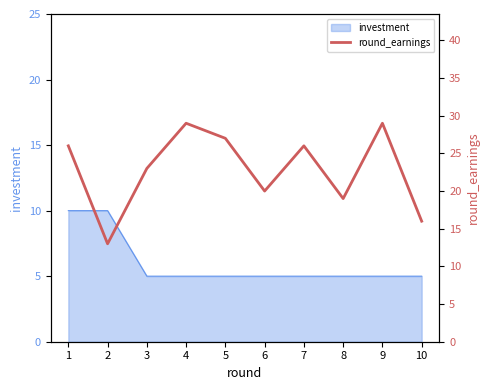

How many points are lower than both their immediate neighbors (excluding endpoints)?

3